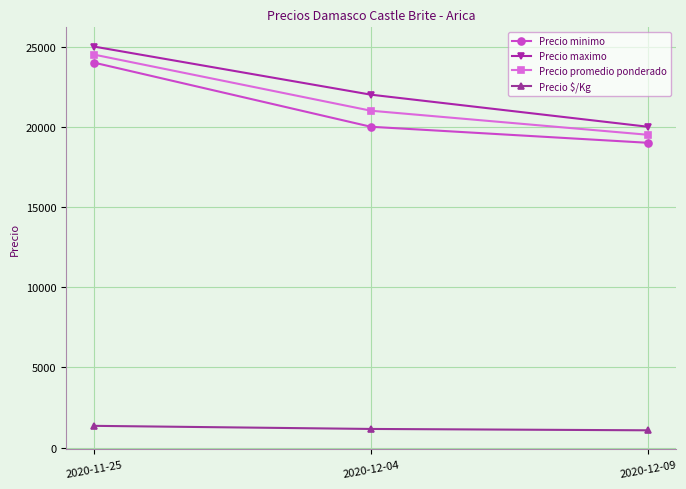

Rank the categories by Precio maximo value from lowest to highest.

2020-12-09, 2020-12-04, 2020-11-25